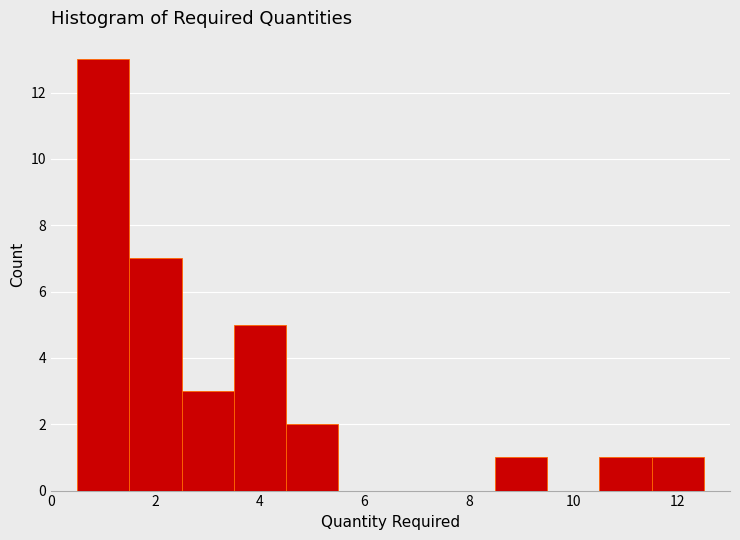

Which range on the x-axis has the tallest bar?

0.5 to 1.5